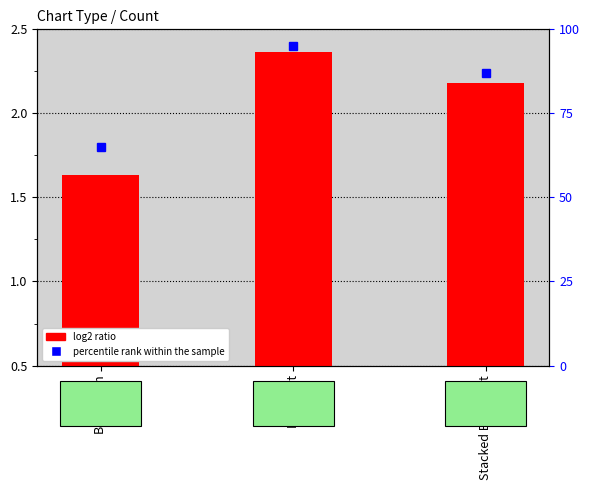

At which label does the data first exceed 2?

Pie Chart